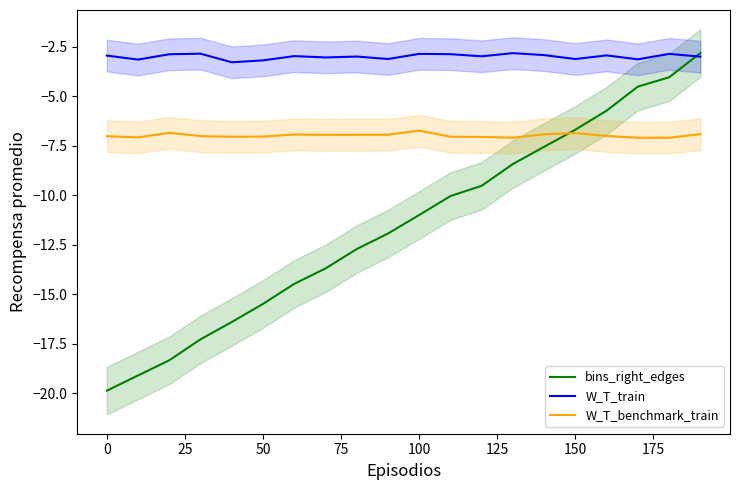

What is the minimum value for bins_right_edges?

-19.9